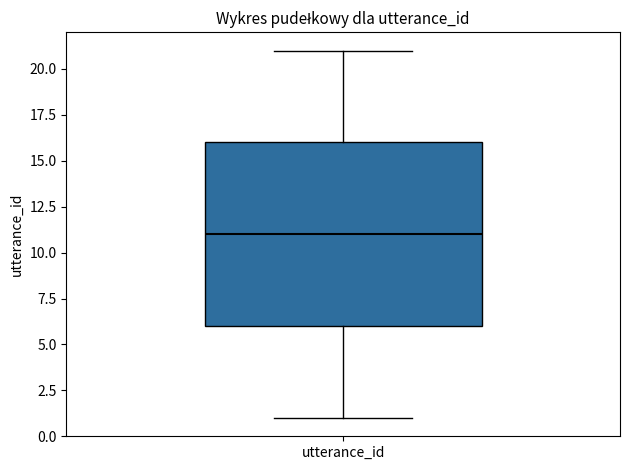

Read this box plot against the y-axis: the position of the median line, the range covered by the box, and the ends of both whiskers. The values are not printed on the chart, so give them approximately, as read against the axis.

median 11, box 6 to 16, whiskers 1 to 21